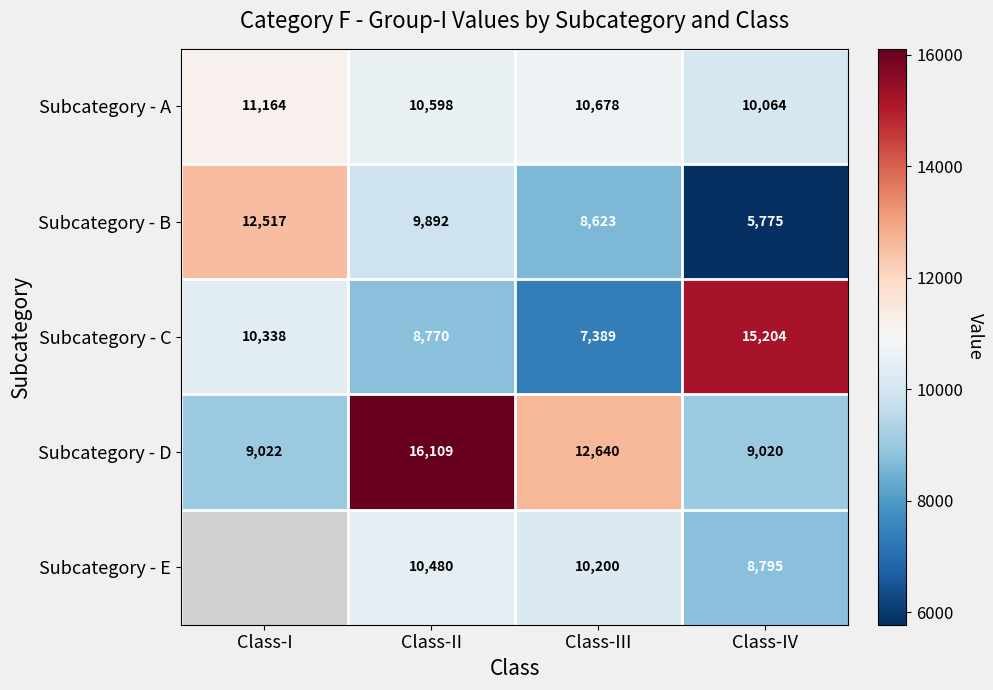

Which category has the lowest value across all series?

Class-IV